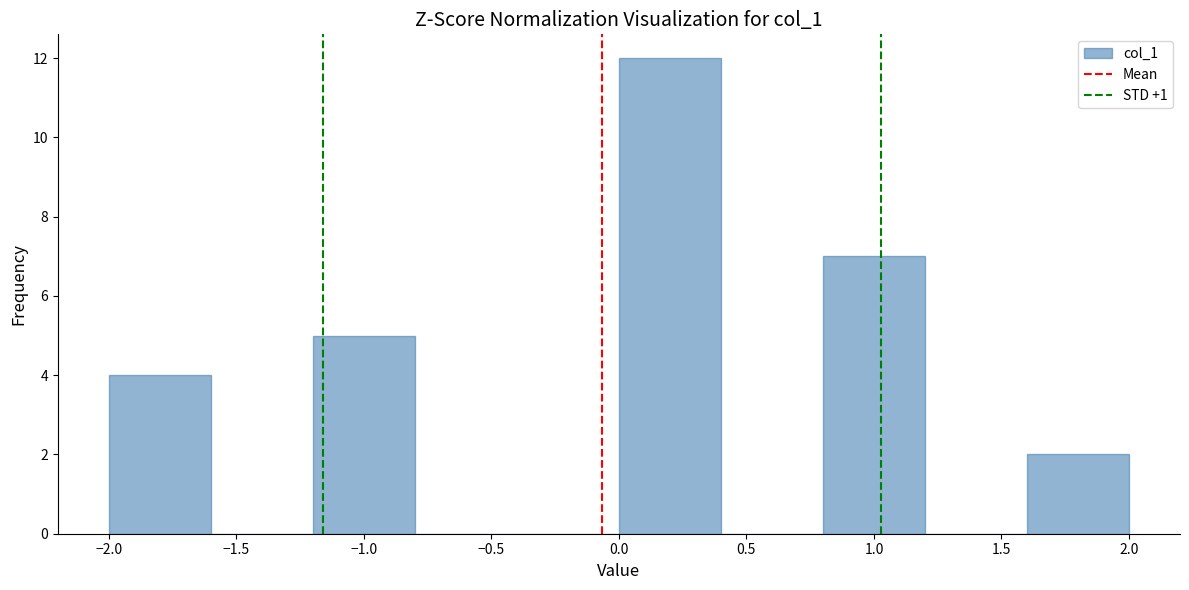

Reading left to right, list every bar in this chart as the range it spans on the x-axis followed by its height. The values are not printed on the chart, so give them approximately, as read against the axis.

-2.0 to -1.6: 4
-1.6 to -1.2: 0
-1.2 to -0.8: 5
-0.8 to -0.4: 0
-0.4 to 0.0: 0
0.0 to 0.4: 12
0.4 to 0.8: 0
0.8 to 1.2: 7
1.2 to 1.6: 0
1.6 to 2.0: 2